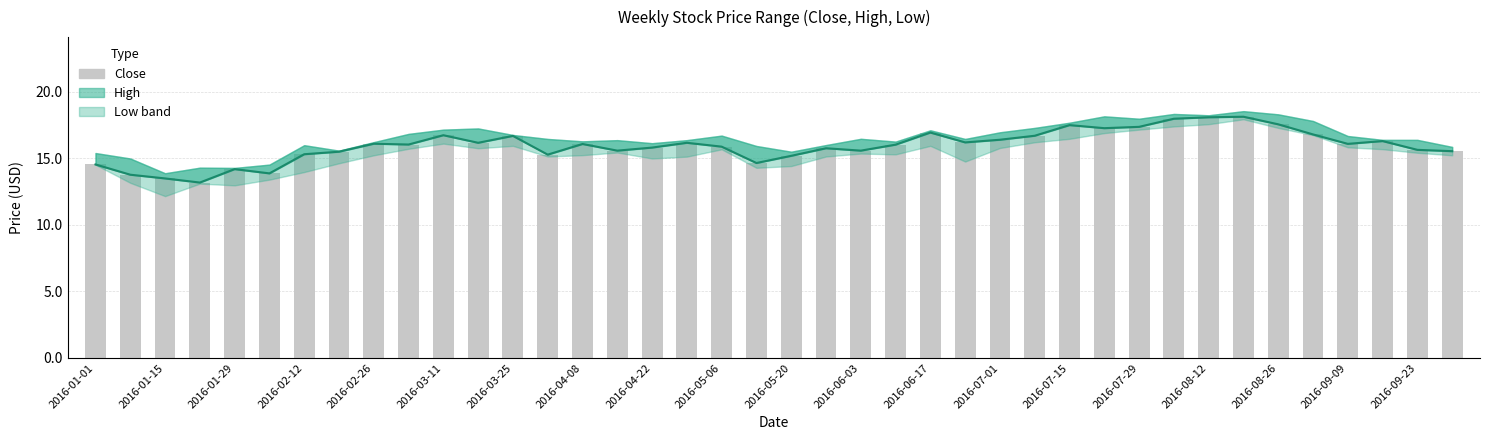

How many values in the Close series are below 16?

18